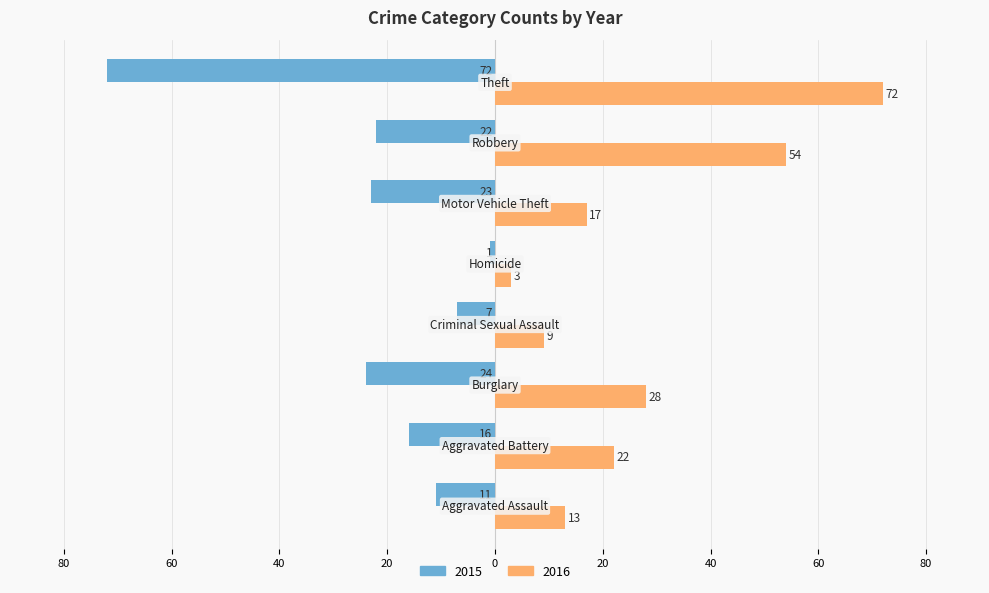

What is the label of the 4th bar from the right?

Homicide